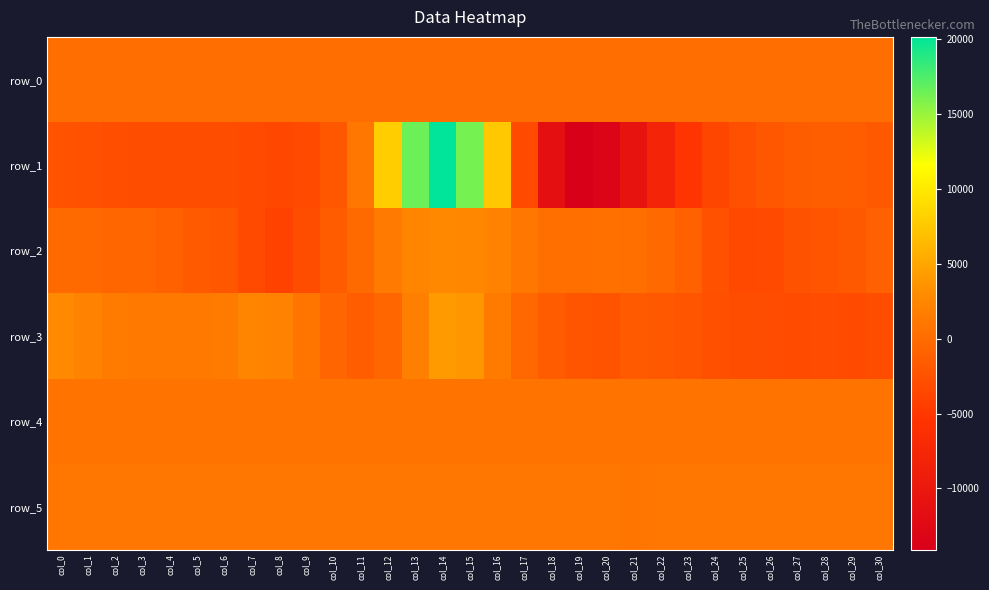

Reading left to right, extract all data points from this chart.

row_0: 158.9	159.0	159.0	159.1	159.1	159.2	159.3	159.3	159.3	159.4	159.5	159.5	159.5	159.6	159.6	159.7	159.7	159.8	159.8	159.9	160.0	160.0	160.1	160.1	160.2	160.2	160.3	160.3	160.4	160.4	160.5
row_1: -2439.0	-2585.0	-2909.0	-3019.0	-3022.0	-3002.0	-3052.0	-3313.0	-3545.0	-3240.0	-2004.0	1067.0	7855.0	16513.0	20157.0	16202.0	7580.0	-3282.0	-11368.0	-14090.0	-13223.0	-10794.0	-7939.0	-5338.0	-3603.0	-2769.0	-2013.0	-1525.0	-1341.0	-1409.0	-1819.0
row_2: -227.0	-296.0	-603.0	-630.0	-1079.0	-1688.0	-2118.0	-3207.0	-4051.0	-3018.0	-1516.0	-227.0	1352.0	2399.0	2664.0	2531.0	2065.0	976.0	339.0	261.0	379.0	273.0	-258.0	-1034.0	-2606.0	-3403.0	-3289.0	-2482.0	-2218.0	-1792.0	-1178.0
row_3: 2817.0	2101.0	1426.0	1232.0	1280.0	1100.0	1461.0	2294.0	2063.0	887.0	-676.0	-1503.0	-606.0	1934.0	4089.0	3774.0	1412.0	-370.0	-1530.0	-2295.0	-2392.0	-1730.0	-1894.0	-2373.0	-2683.0	-2963.0	-3088.0	-3123.0	-3117.0	-3266.0	-2961.0
row_4: 760.0	767.0	765.0	759.0	764.0	761.0	757.0	764.0	762.0	757.0	761.0	749.0	751.0	751.0	747.0	740.0	727.0	726.0	715.0	727.0	733.0	739.0	739.0	740.0	745.0	743.0	747.0	753.0	746.0	754.0	761.0
row_5: 905.0	904.0	906.0	901.0	906.0	903.0	902.0	906.0	897.0	897.0	896.0	898.0	900.0	905.0	903.0	910.0	907.0	902.0	906.0	907.0	901.0	892.0	900.0	897.0	901.0	899.0	903.0	897.0	897.0	905.0	896.0